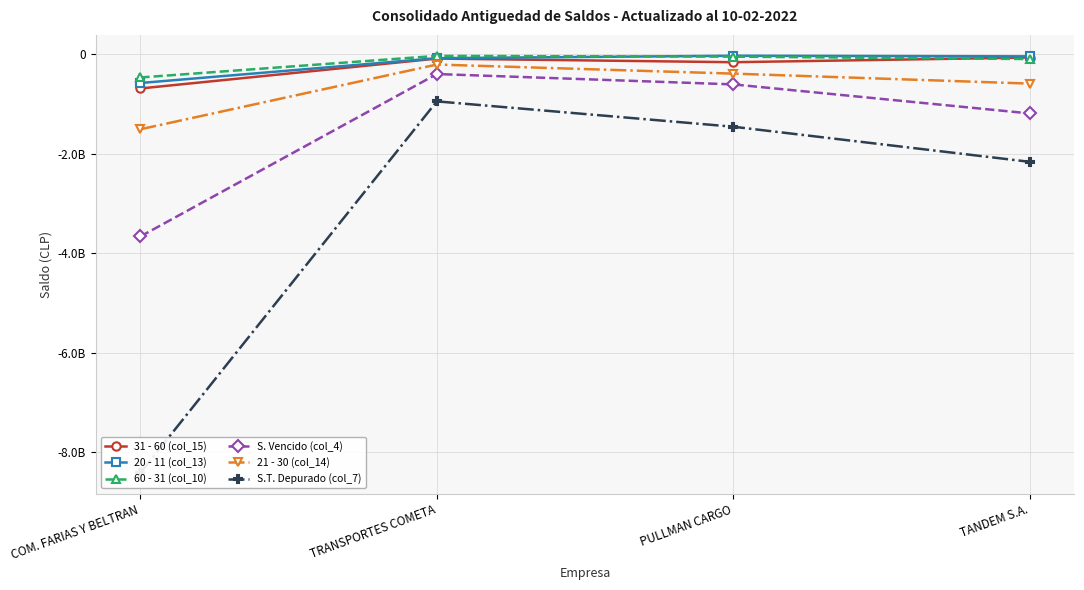

Rank the categories by 20 - 11 (col_13) value from lowest to highest.

COM. FARIAS Y BELTRAN, TRANSPORTES COMETA, TANDEM S.A., PULLMAN CARGO